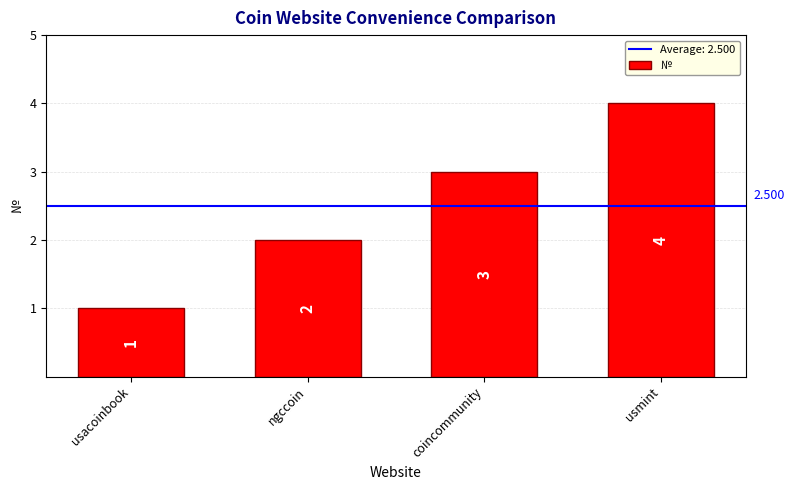

What position from the right is coincommunity?

2